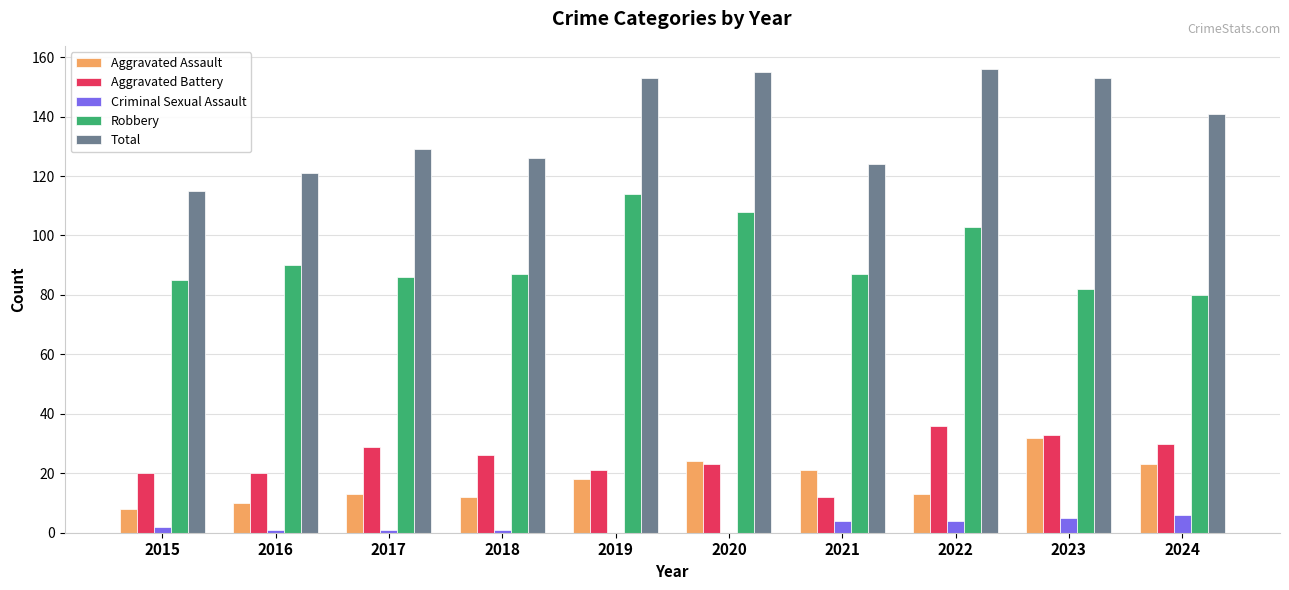

Is the value of Total at 2023 greater than the value of Aggravated Battery at 2021?

Yes